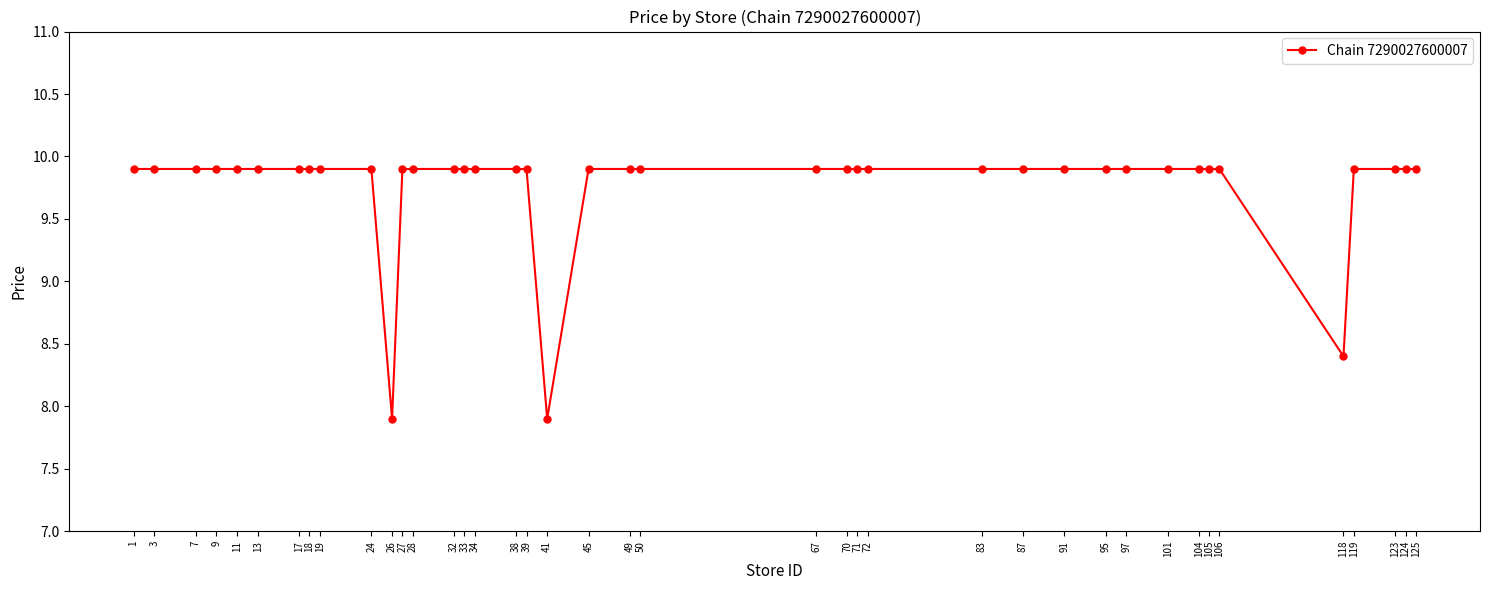

What is the change in value from 1 to 41?

-2.0